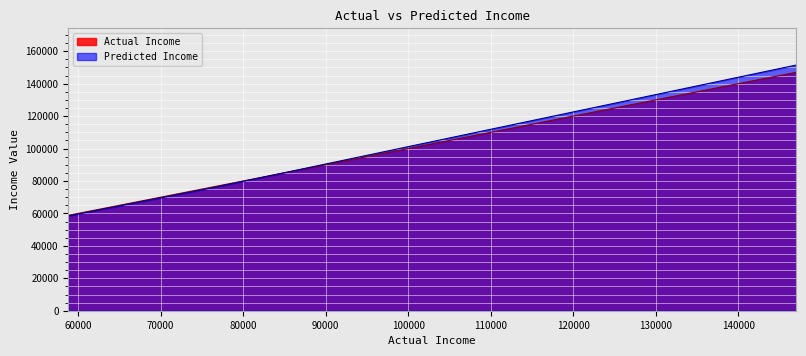

What are all the series names shown in the legend?

Actual Income, Predicted Income